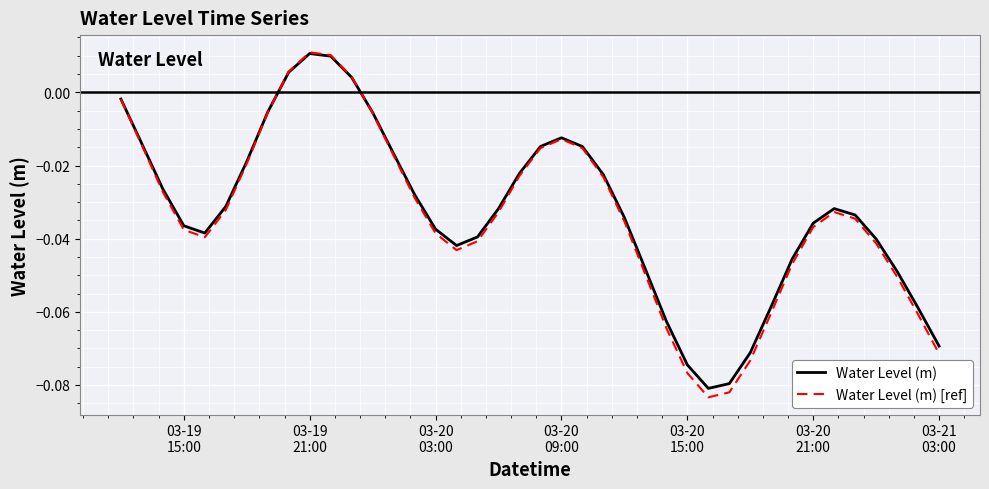

Which series has the widest spread of values?

Water Level (m) [ref]